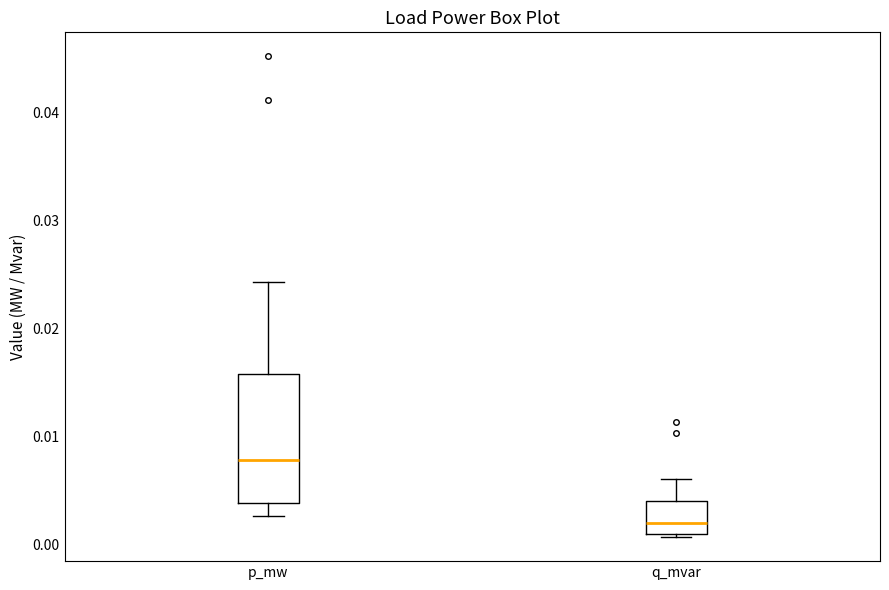

Where does the upper whisker of the box for q_mvar end on the y-axis? The values are not printed on the chart, so give them approximately, as read against the axis.

0.006